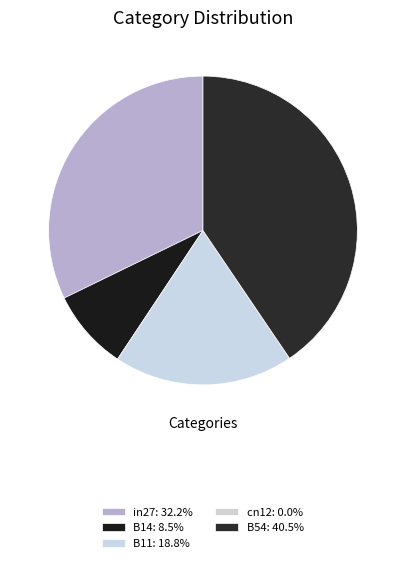

Does B11 account for over 50% of the chart?

No